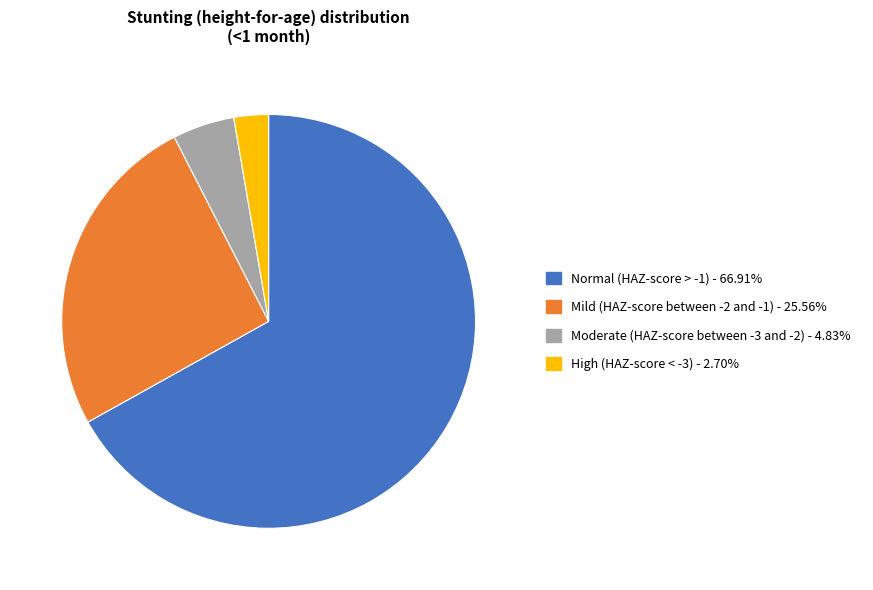

Count the number of slices in the pie.

4